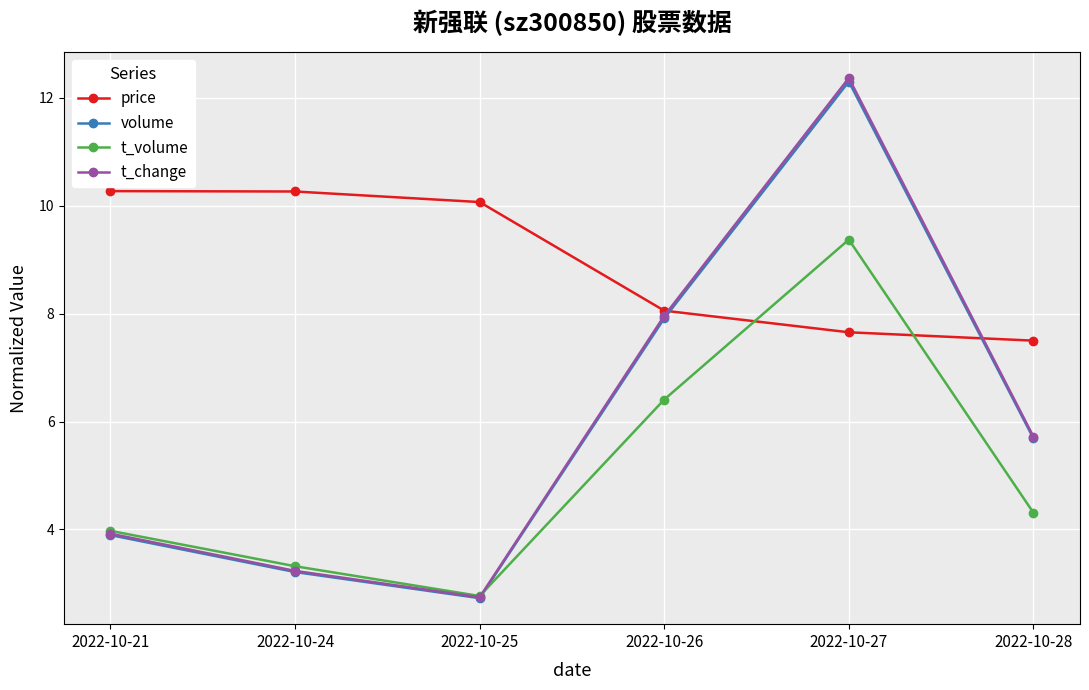

True or false: t_change and t_volume intersect in this chart.

True